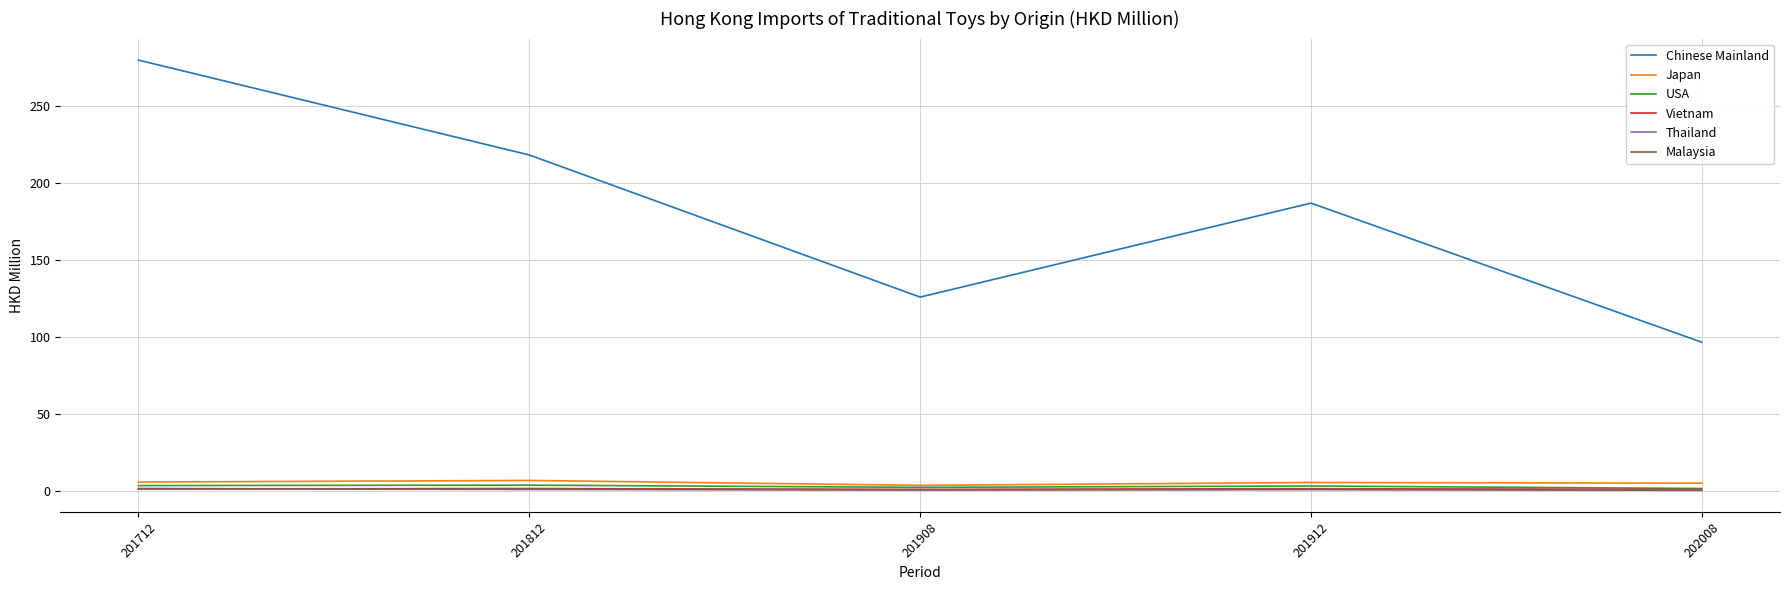

Which category has the highest value across all series?

201712